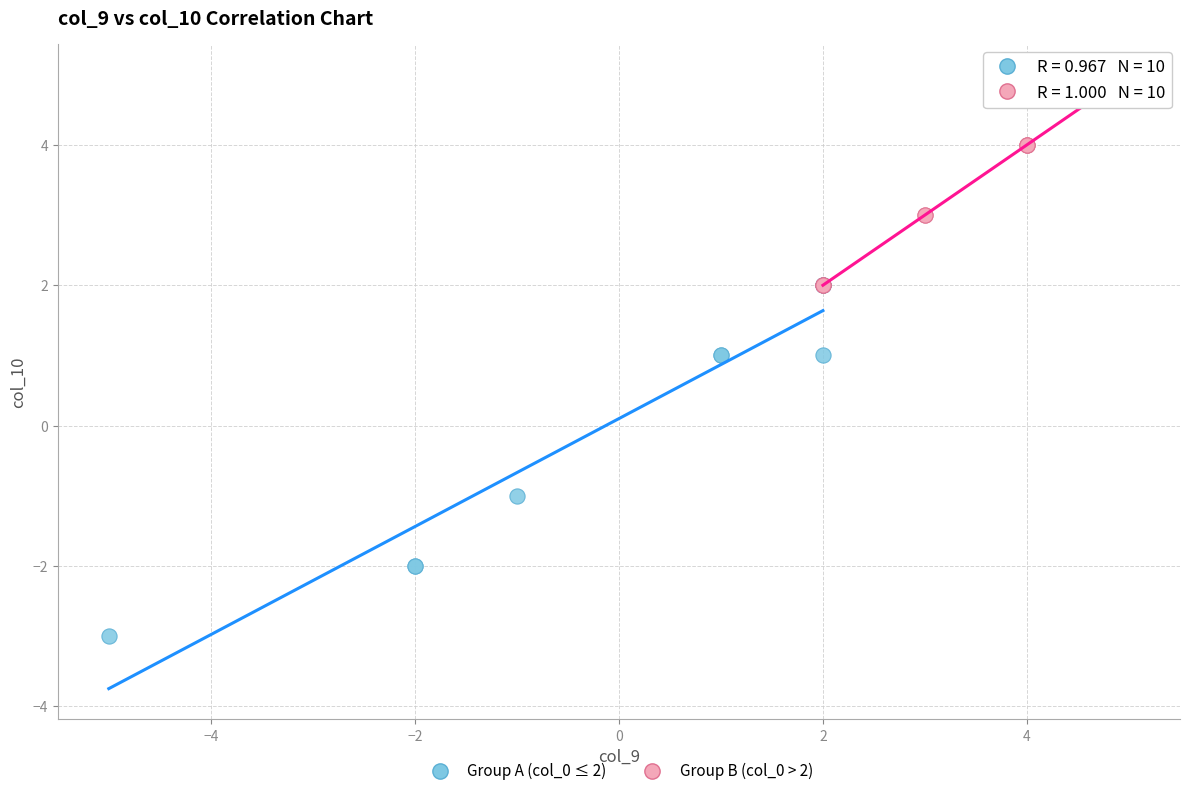

Which series contains the lowest Y value?

Group A (col_0 ≤ 2)